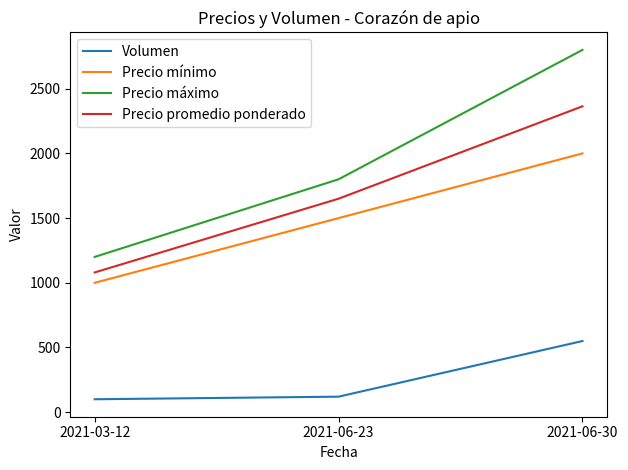

What is the average value of the Precio promedio ponderado series?

1698